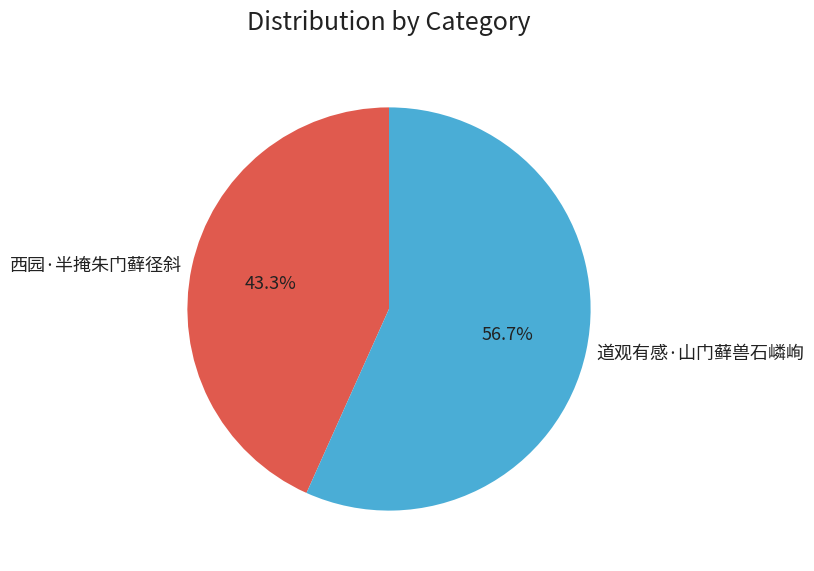

What percentage is the 道观有感·山门藓兽石嶙峋 slice, to the nearest percent?

57%